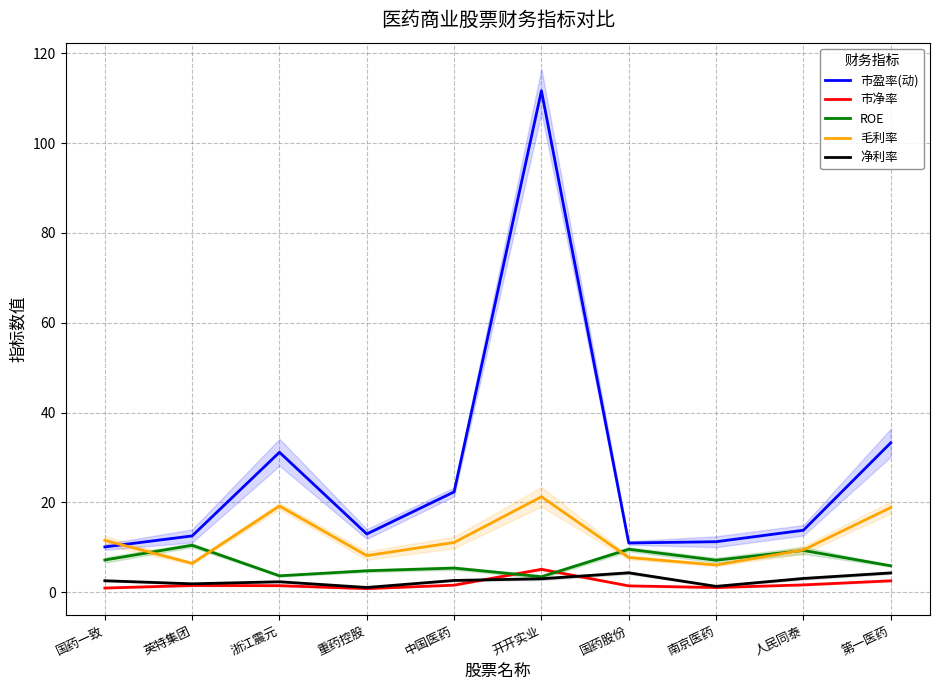

At which label does 市盈率(动) reach its minimum?

国药一致